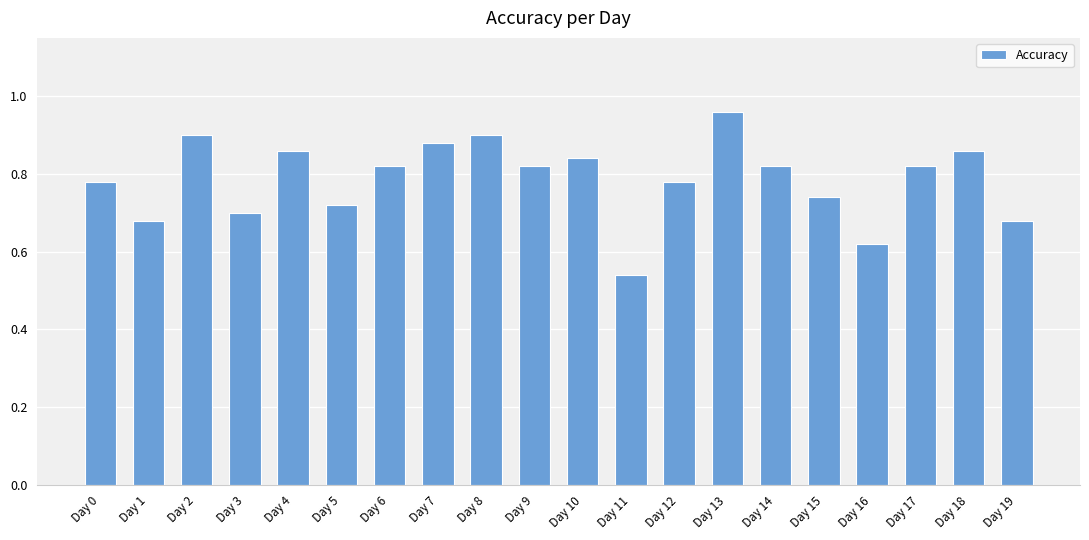

Which label corresponds to the largest value in the chart?

Day 13